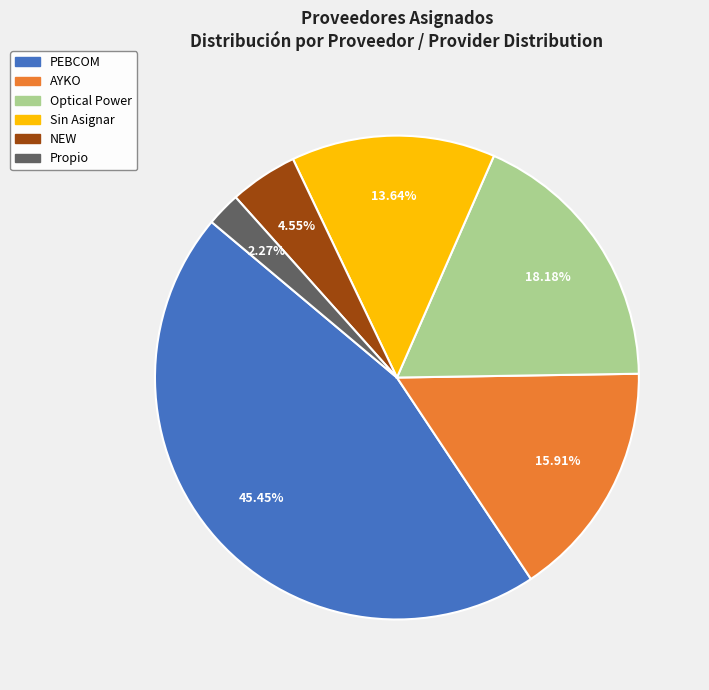

Which slice is the largest?

PEBCOM